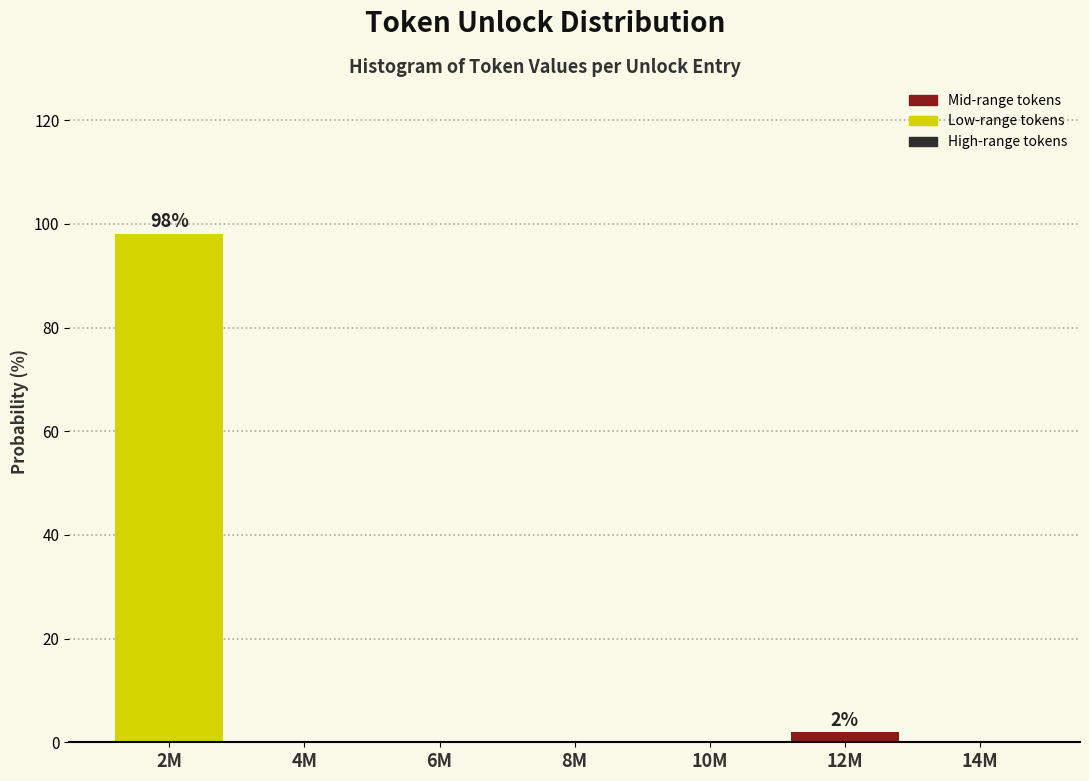

Reading left to right, list all the values displayed in this chart.

2M=98.1	4M=0.0	6M=0.0	8M=0.0	10M=0.0	12M=1.9	14M=0.0